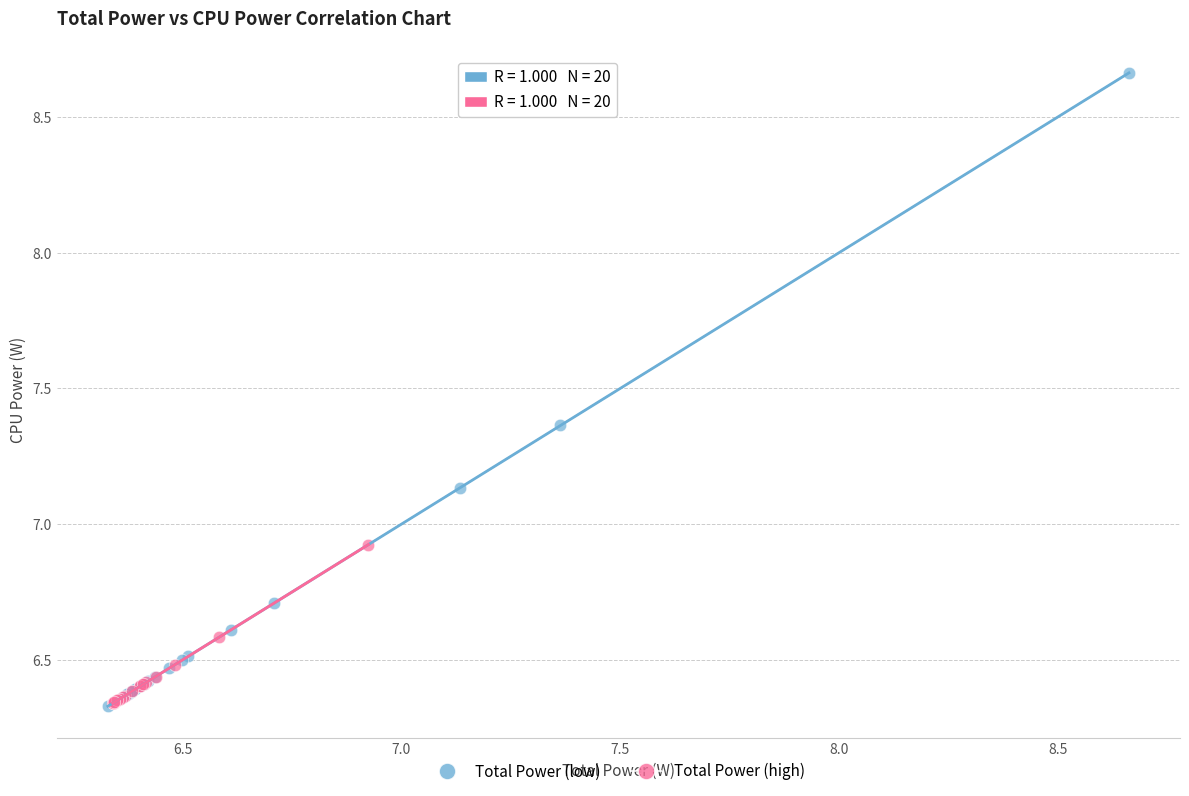

What are all the series names shown in the legend?

Total Power (low), Total Power (high)